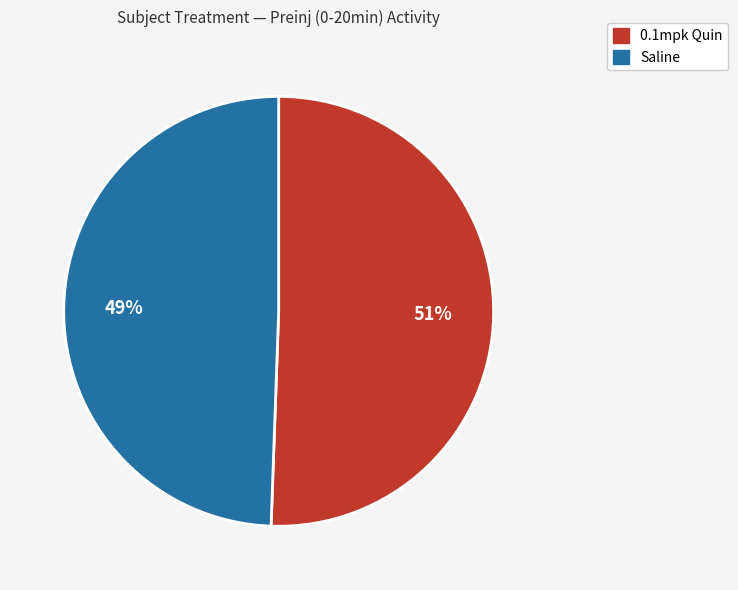

Which category has the biggest portion of the pie?

0.1mpk Quin